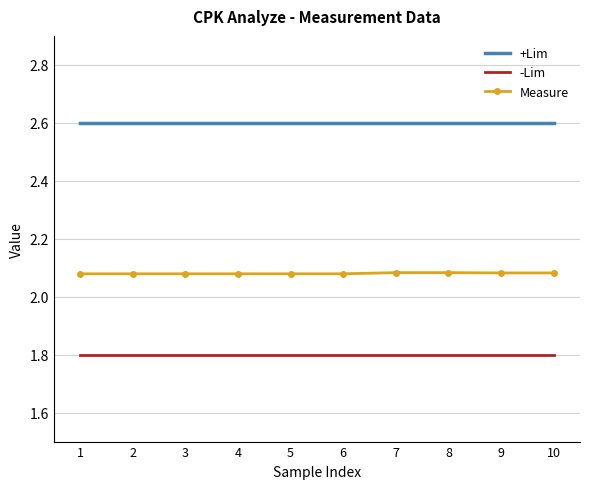

True or false: -Lim and Measure intersect in this chart.

False